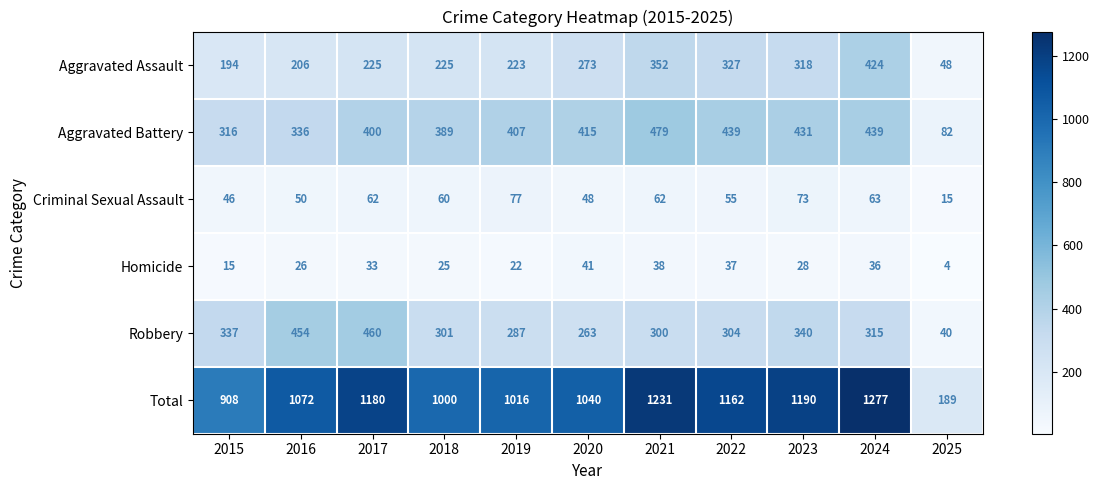

Which series has the largest total across all categories?

Total